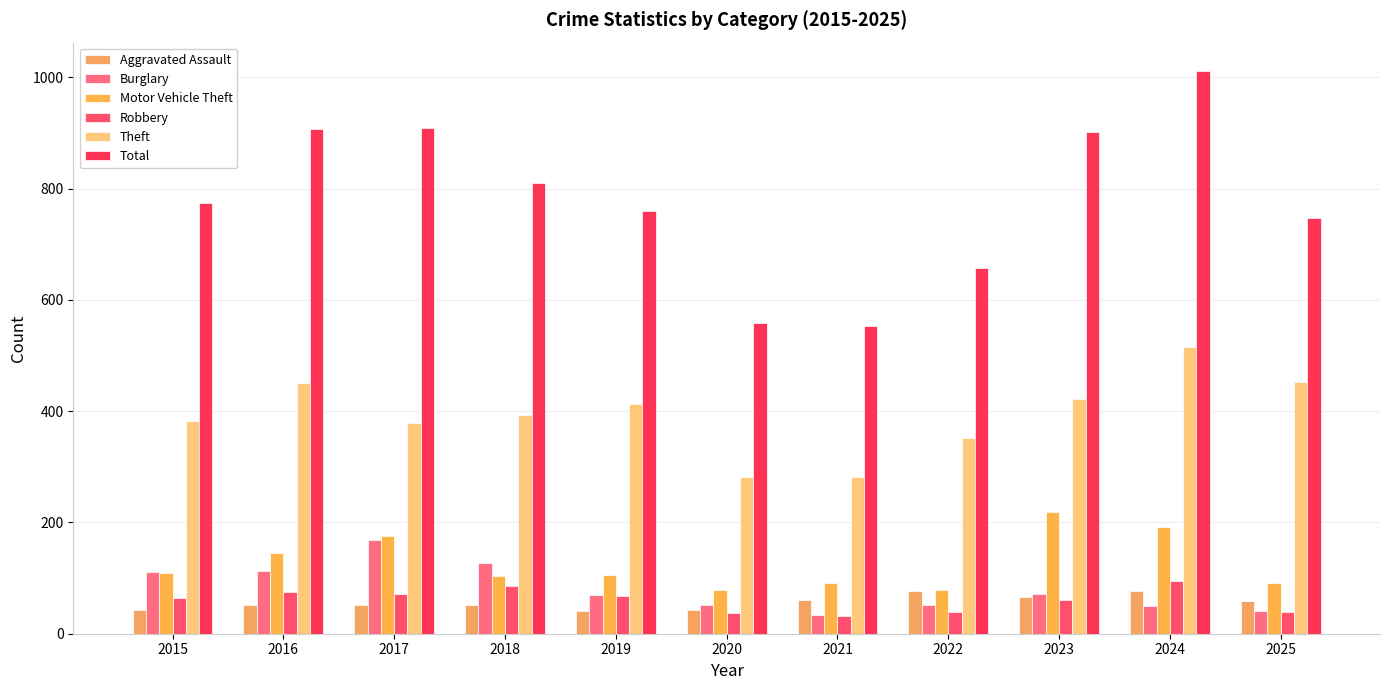

Which category has the lowest value in the Motor Vehicle Theft series?

2022